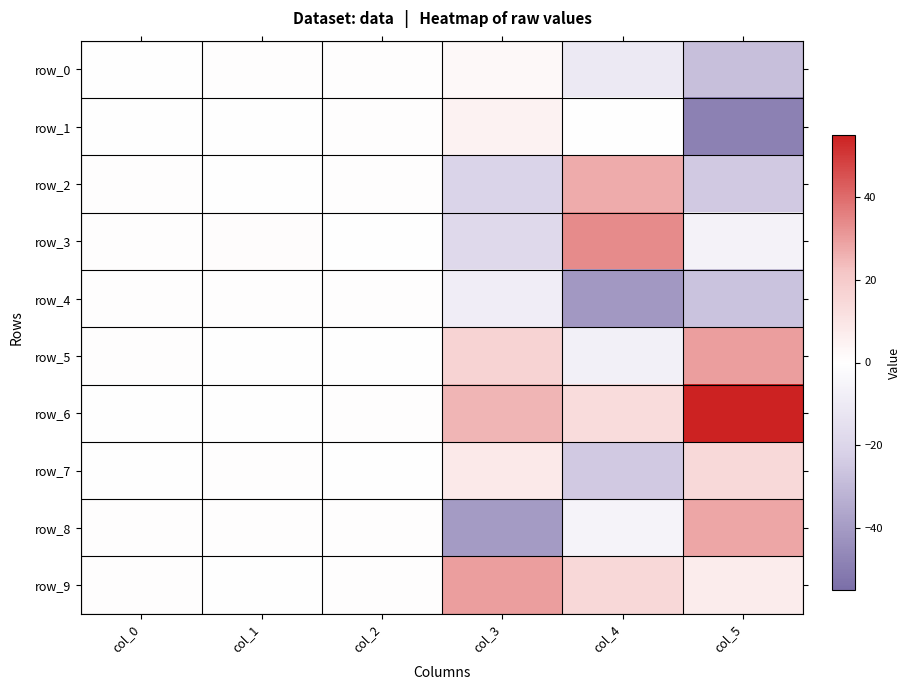

At col_5, list the series in order from smallest to largest.

row_1, row_0, row_4, row_2, row_3, row_9, row_7, row_8, row_5, row_6